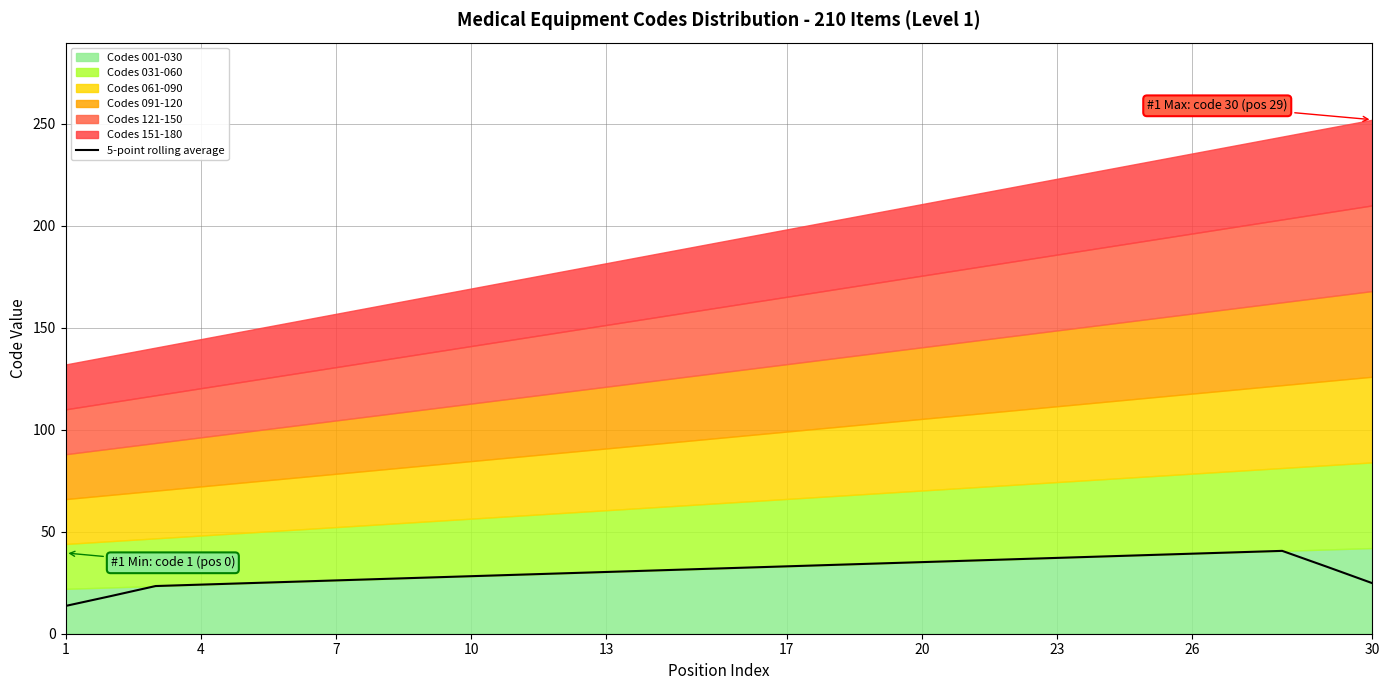

Is it true that 5-point rolling average equals 56.4 at 23?

False